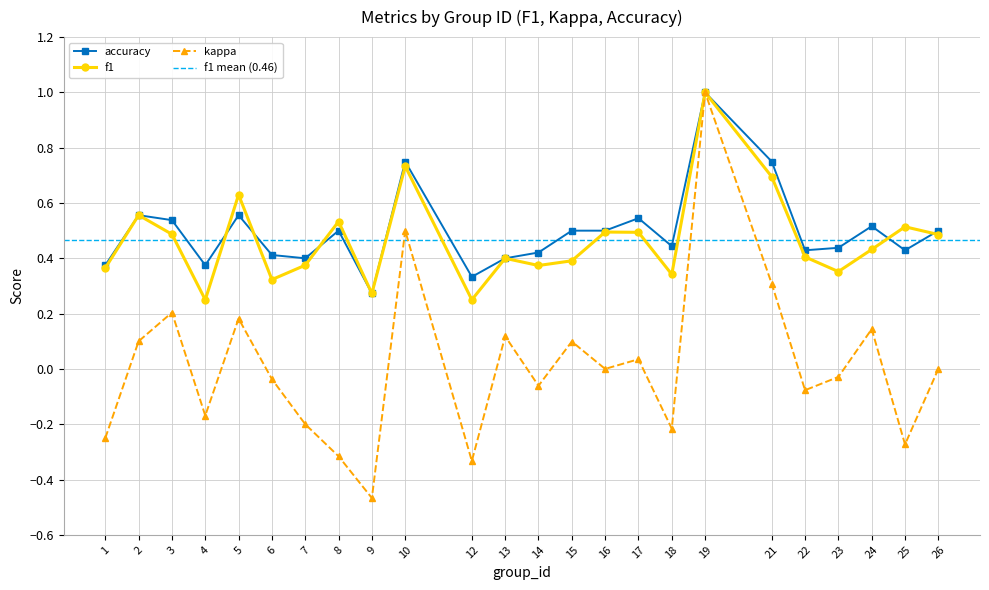

Where is the first local minimum for f1?

4